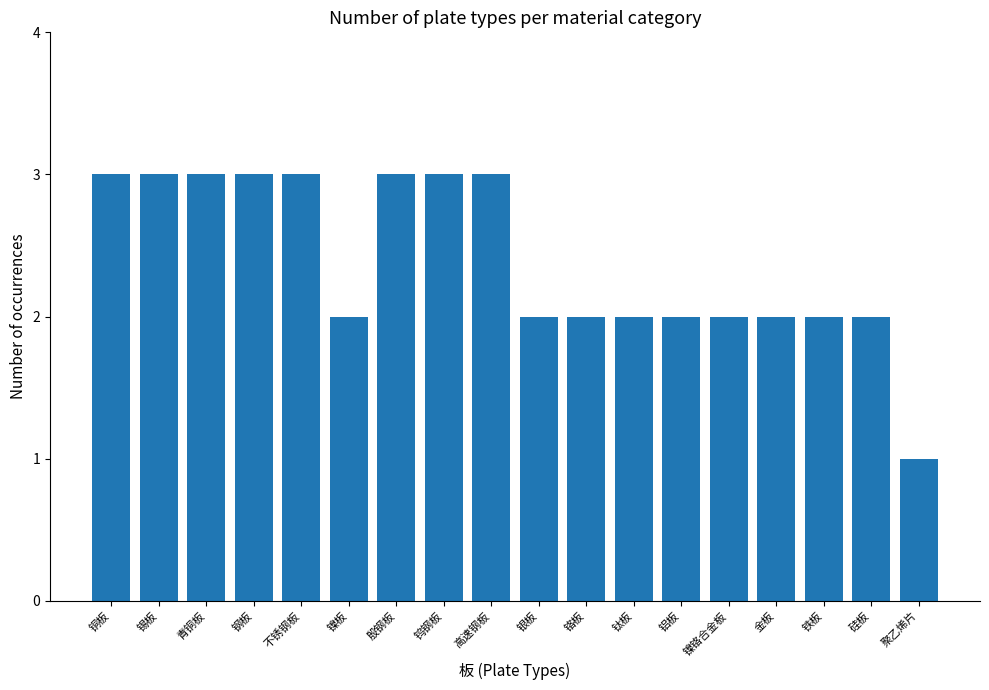

Which has a higher value, 钢板 or 硅板?

钢板